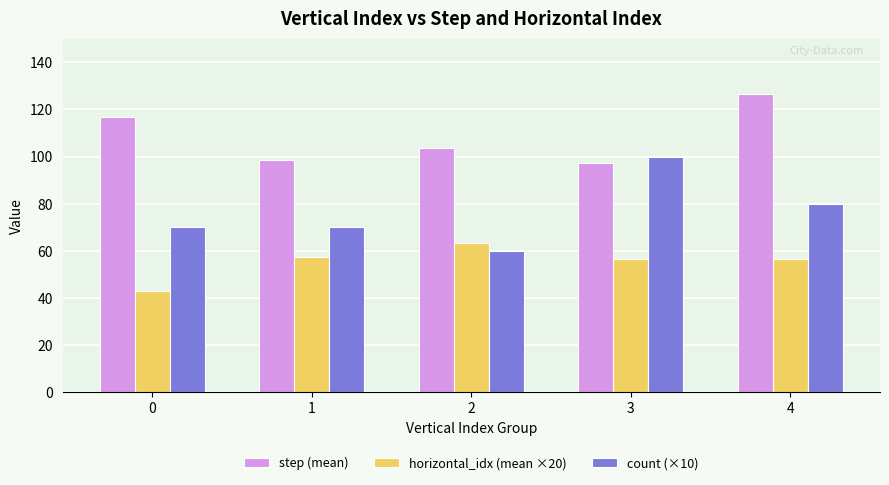

Which category has the highest value across all series?

4